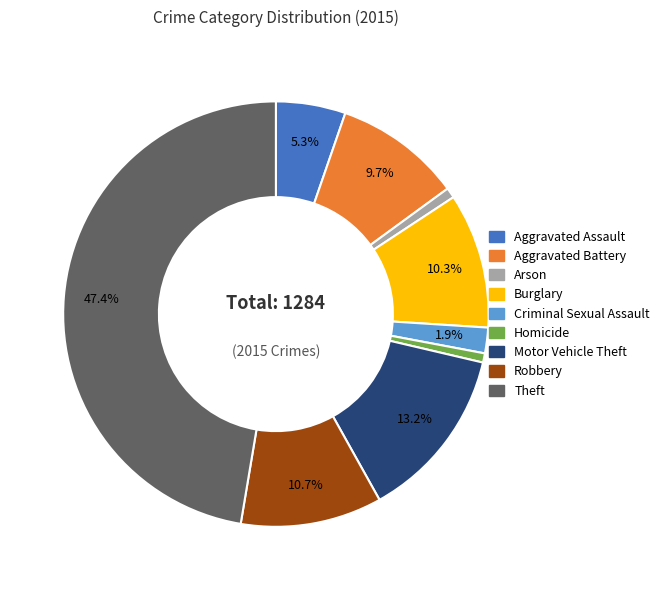

Count the number of slices in the pie.

9